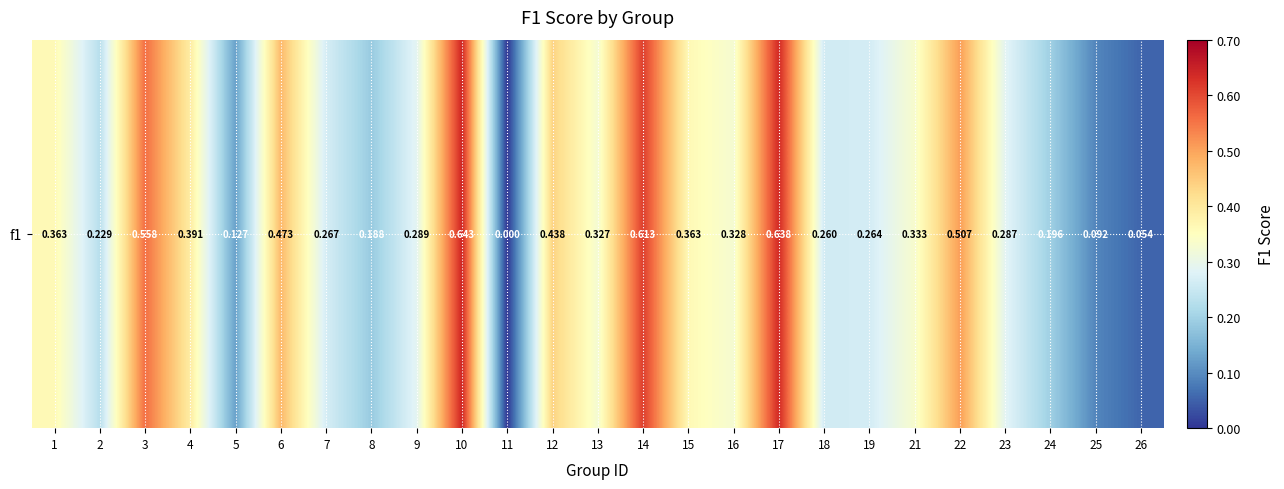

What is the sum of all values?

8.2